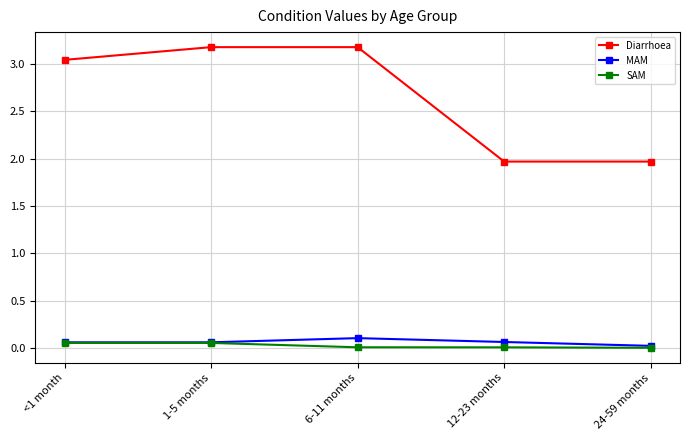

Is this an area chart (filled region under the line)?

No